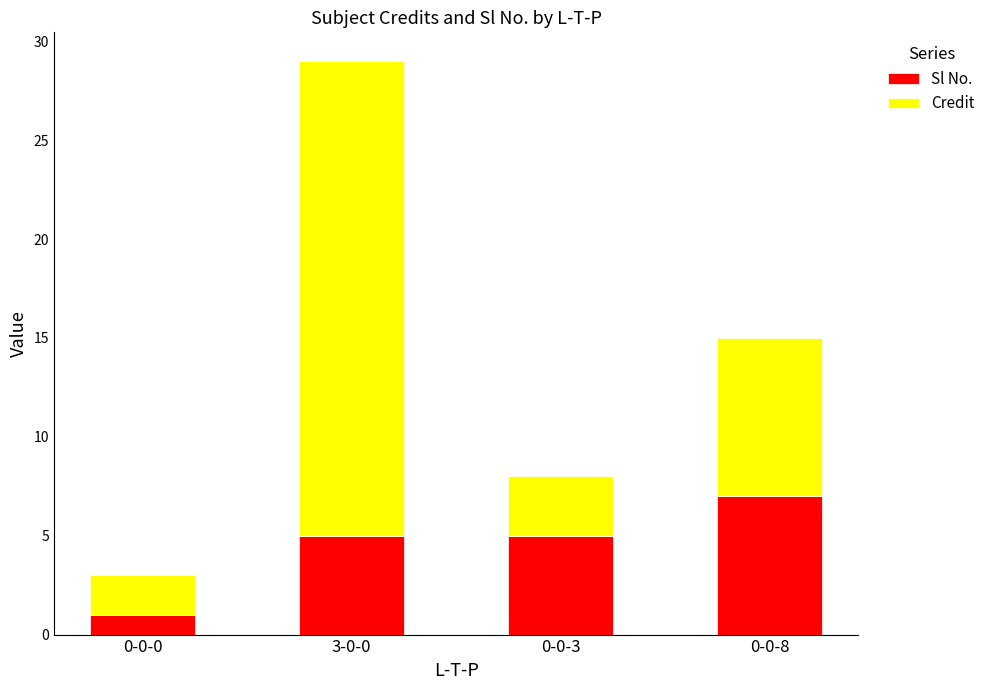

What is the value of the Sl No. bar at the 3rd from the left?

5